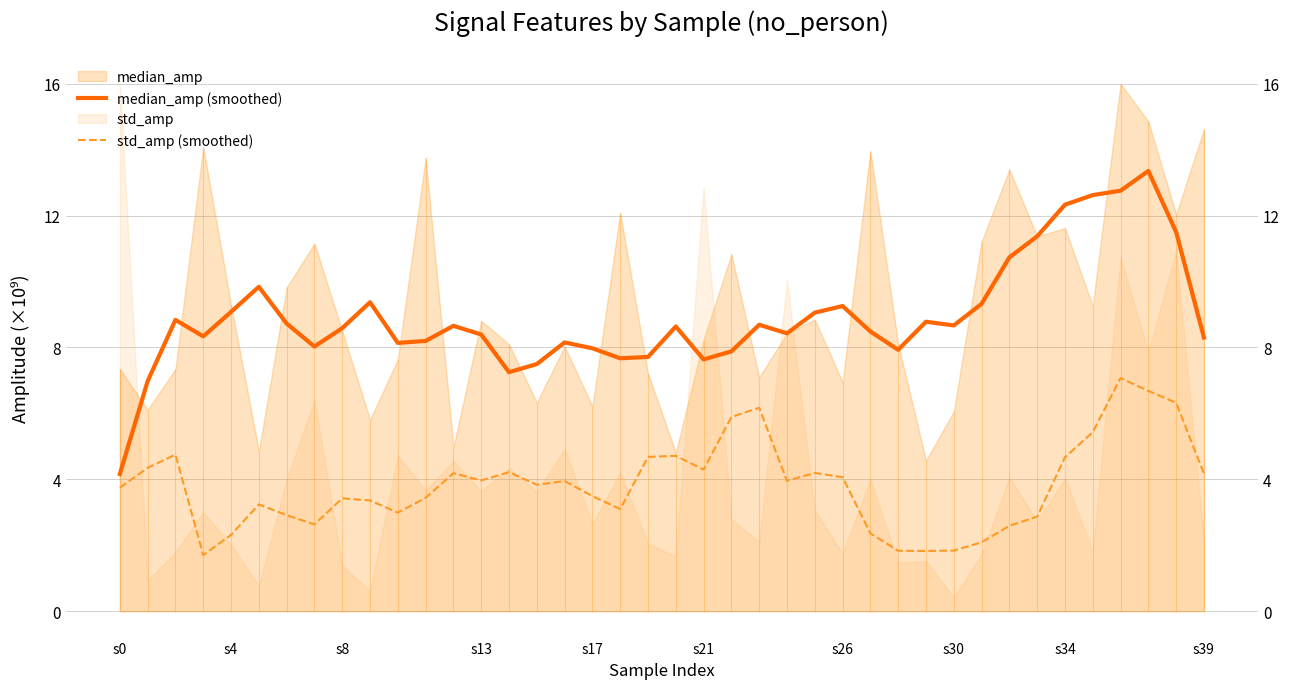

What is the spread (max minus min) of values at 35?

7381253787.8